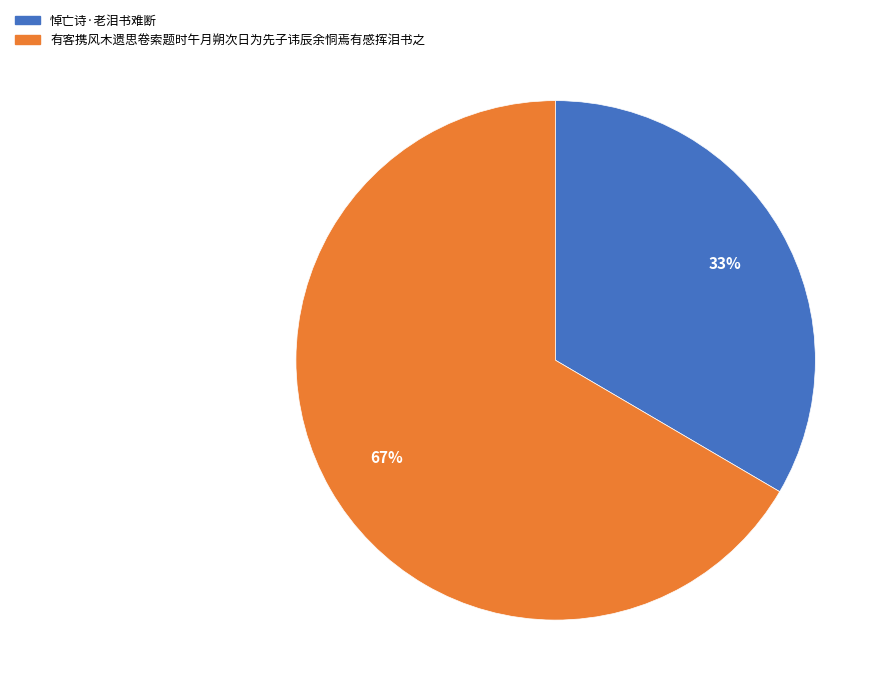

To the nearest percent, what is the combined percentage of 有客携风木遗思卷索题时午月朔次日为先子讳辰余恫焉有感挥泪书之 and 悼亡诗·老泪书难断?

100%